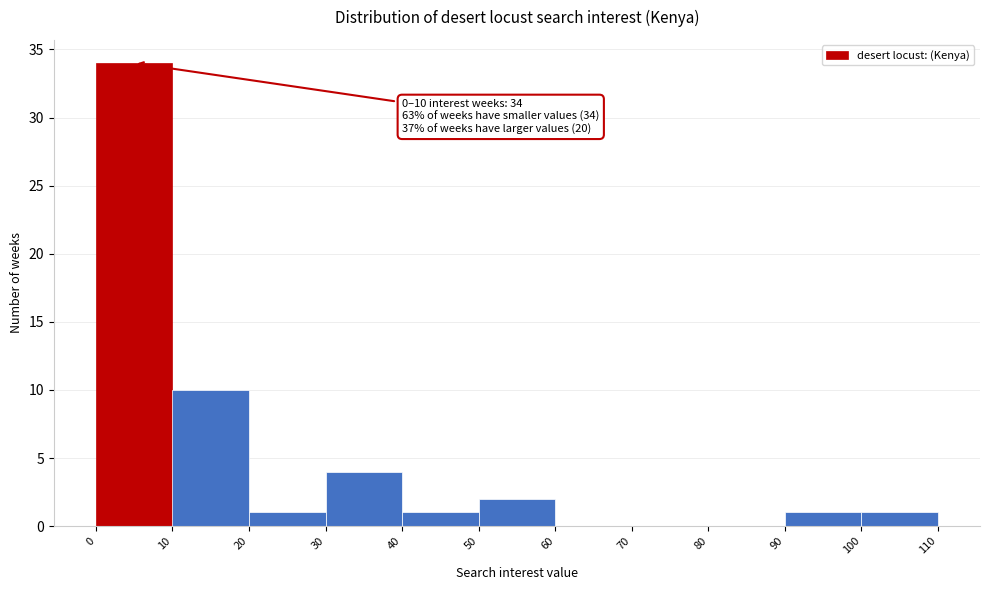

Over which range of the x-axis is the bar tallest?

0 to 10